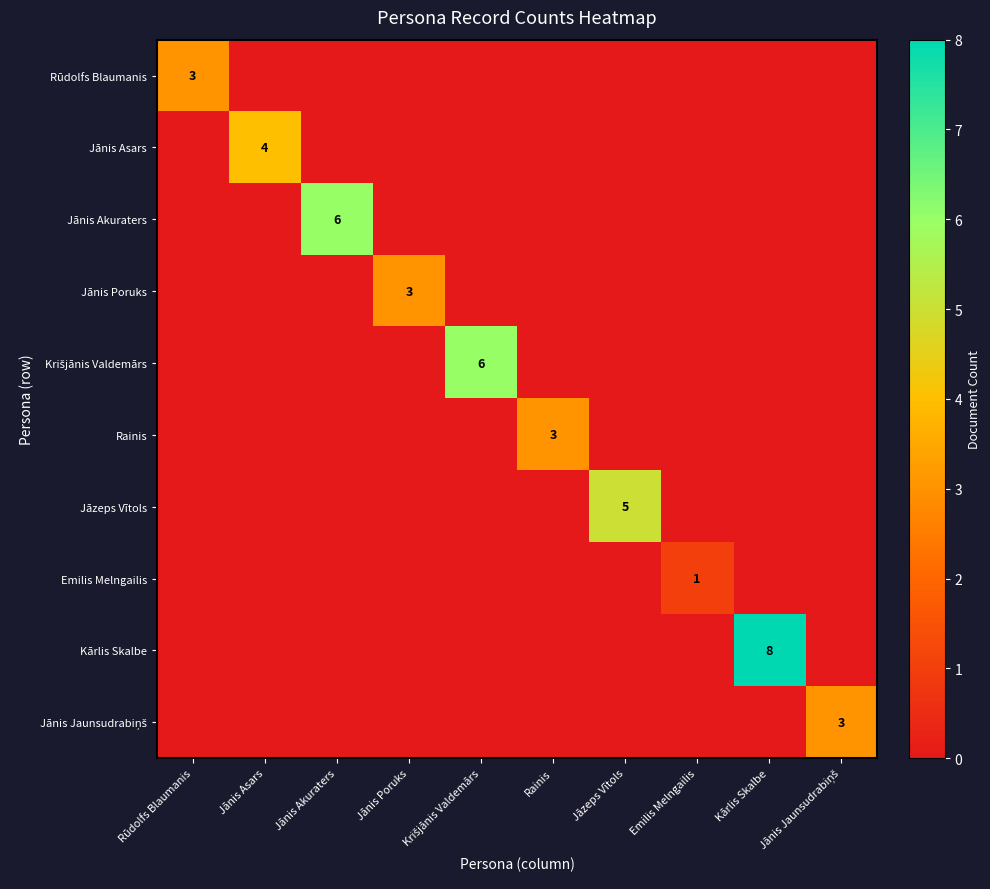

How many distinct data groups are displayed?

10